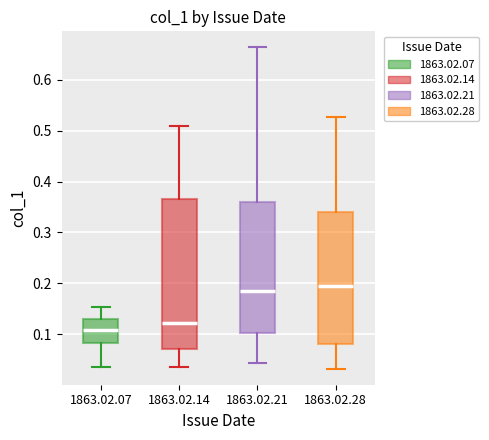

Reading left to right, transcribe this box plot: for each box, give where its median line is, the range the box spans, and where its two whiskers end, as read against the y-axis. The values are not printed on the chart, so give them approximately, as read against the axis.

1863.02.07: median 0.11, box 0.08 to 0.13, whiskers 0.04 to 0.15
1863.02.14: median 0.12, box 0.07 to 0.37, whiskers 0.04 to 0.51
1863.02.21: median 0.18, box 0.10 to 0.36, whiskers 0.04 to 0.66
1863.02.28: median 0.19, box 0.08 to 0.34, whiskers 0.03 to 0.53